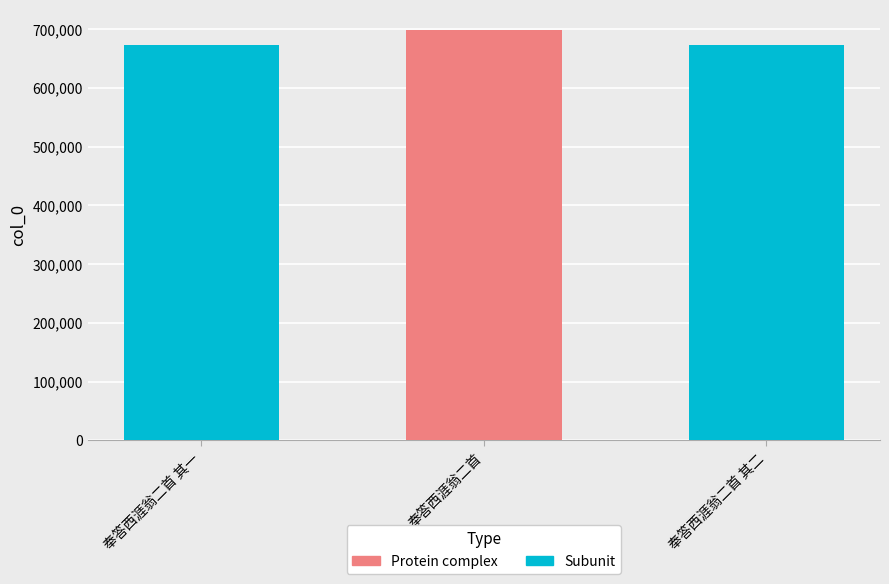

Reading left to right, transcribe all the data shown in this chart.

672805	697958	672806